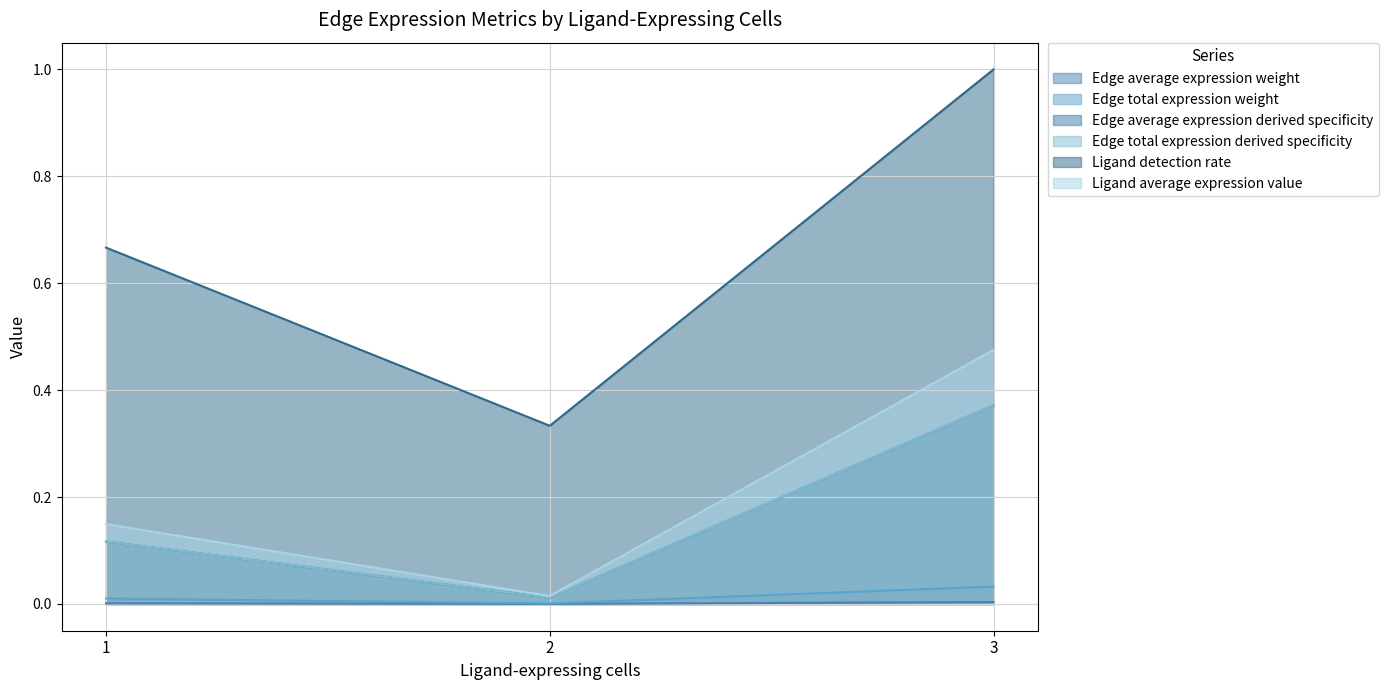

Does the chart have visible grid lines?

Yes